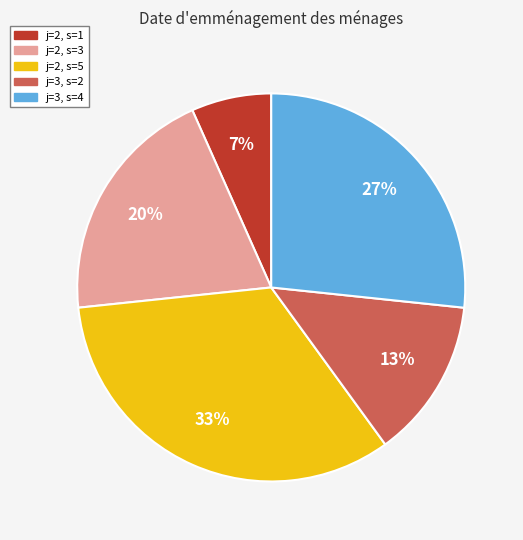

To the nearest percent, what percentage of the pie is j=3, s=2?

13%